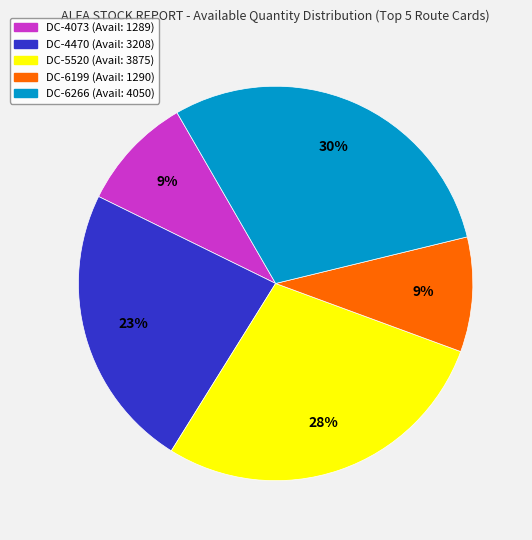

Is there a majority slice in this chart?

No